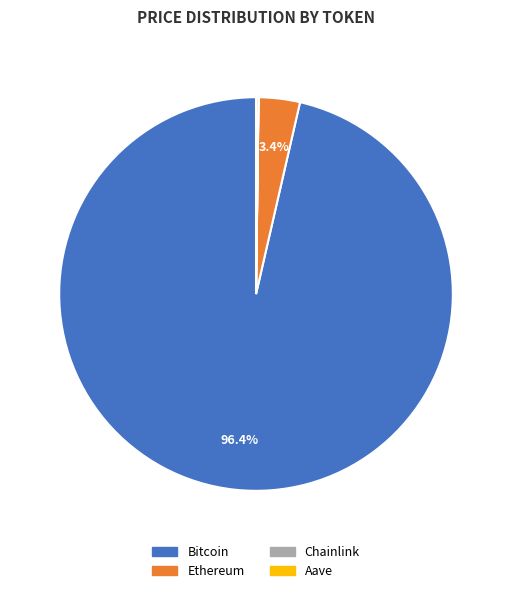

Which slice is the largest?

Bitcoin